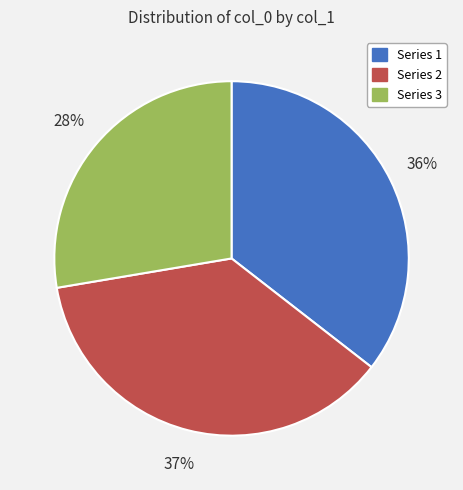

Is there any slice that represents more than half of the pie?

No